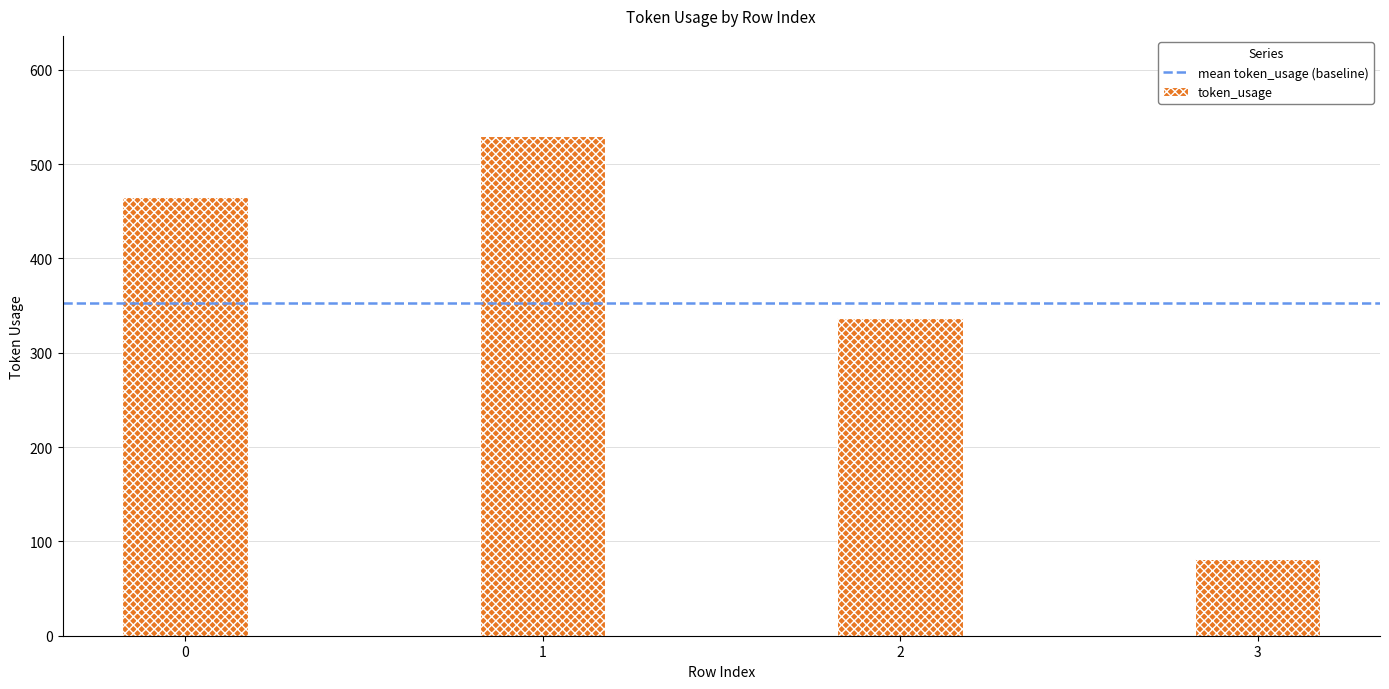

Read the value at 3.

81